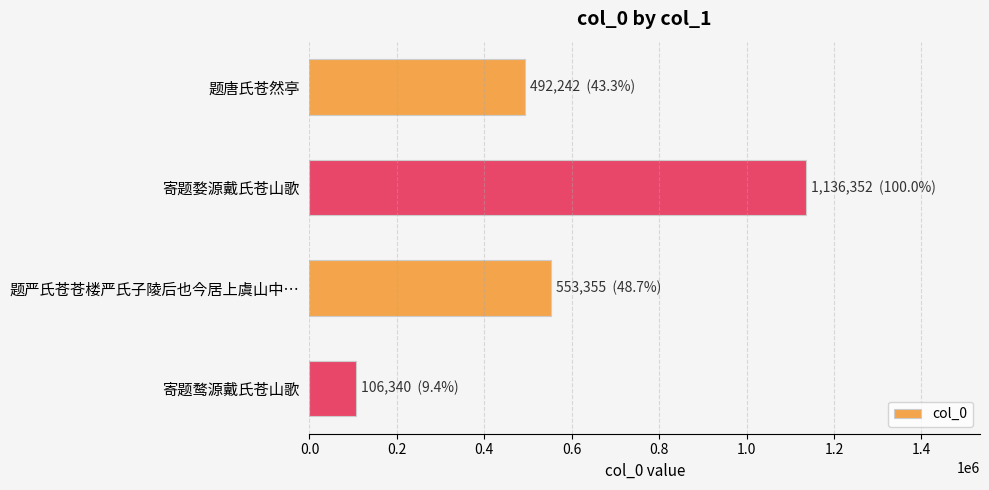

What is the difference between the maximum and minimum values?

1030012